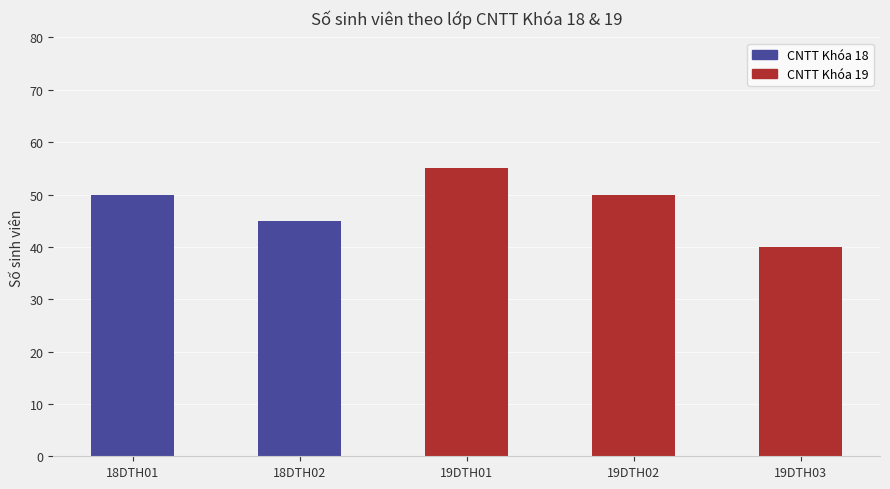

Reading right to left, list all the values displayed in this chart.

19DTH03=40	19DTH02=50	19DTH01=55	18DTH02=45	18DTH01=50